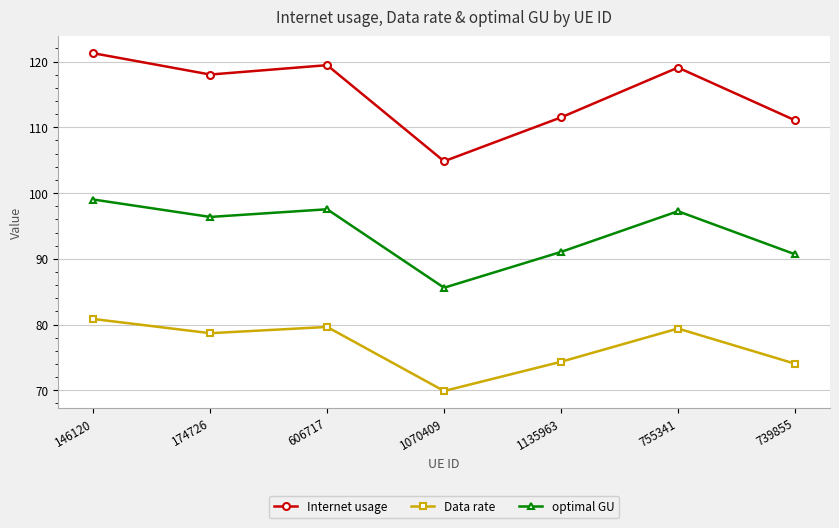

The Data rate series shows 78.7 at 174726. True or false?

True